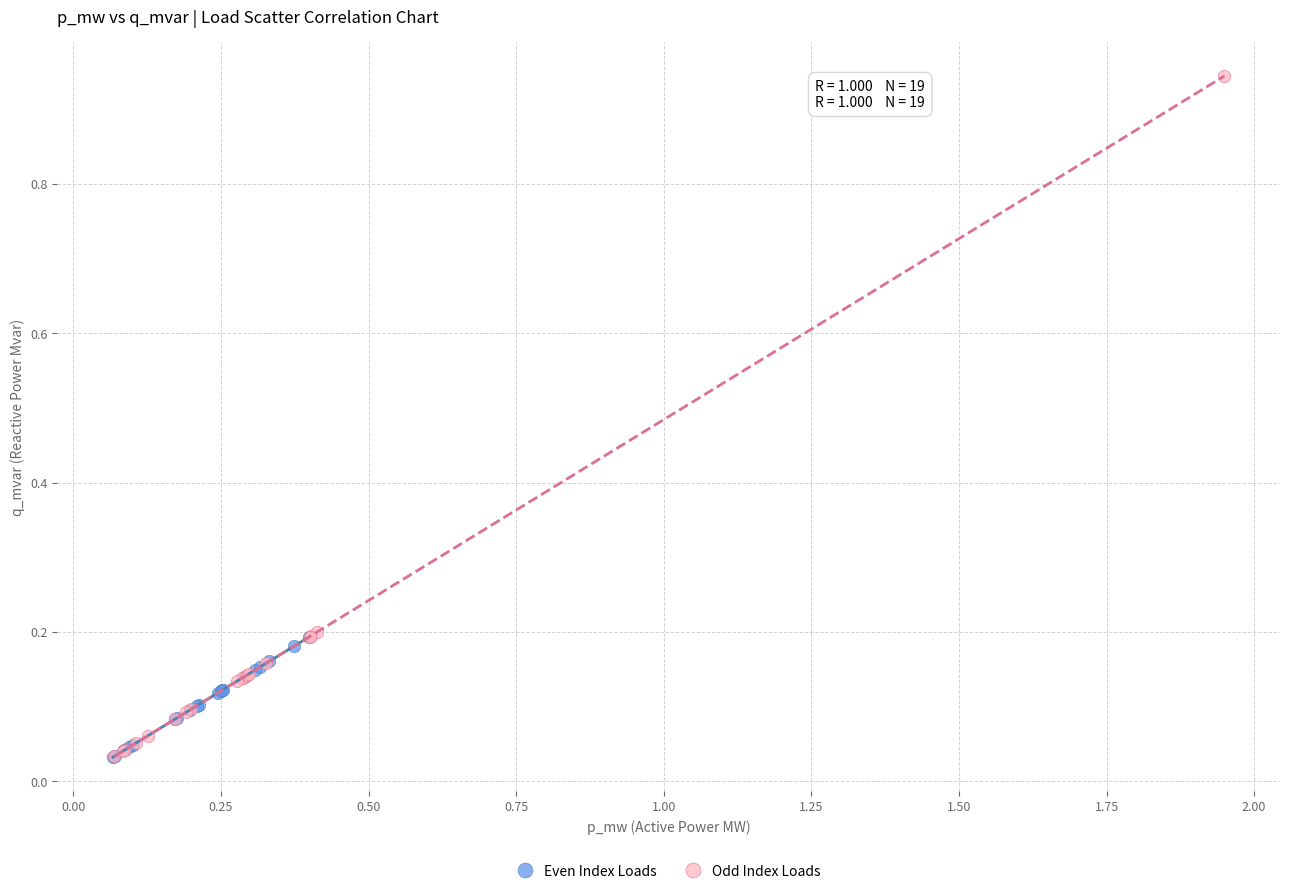

Which series has the largest Y range (max minus min)?

Odd Index Loads